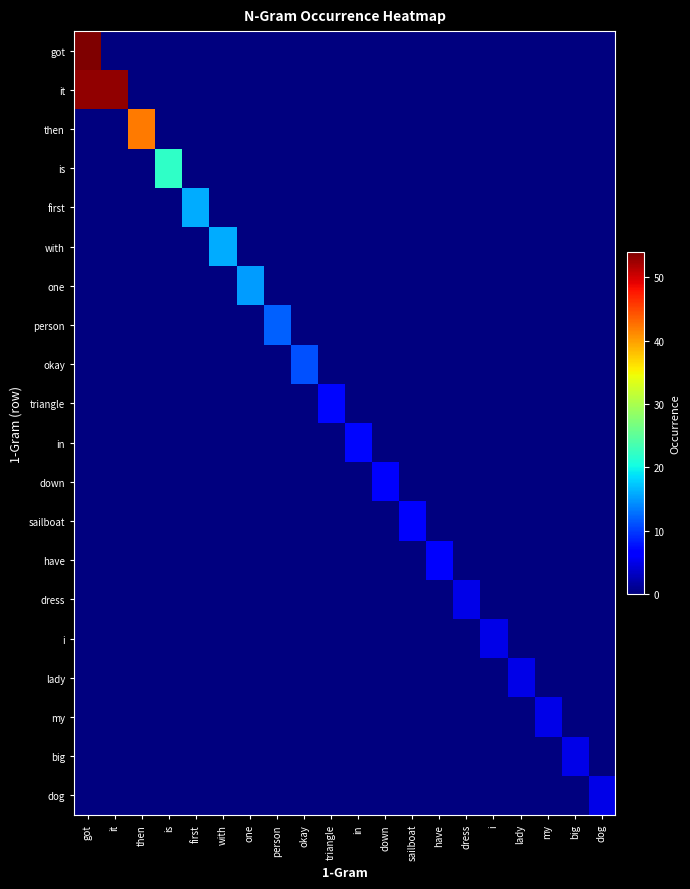

Which series has the largest range (max minus min)?

got